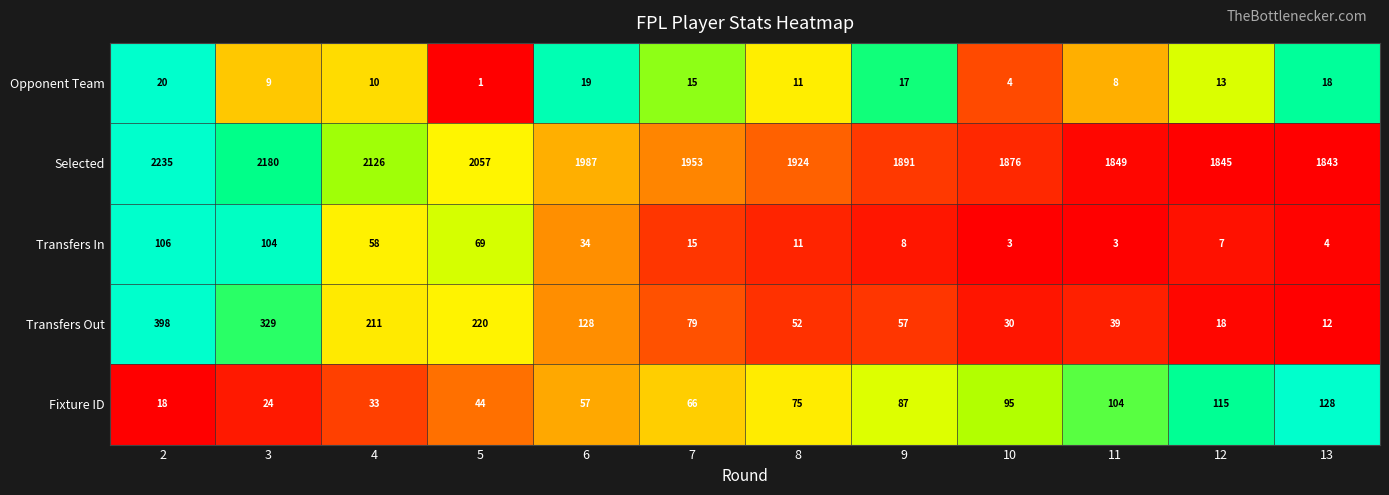

Which series changed the most between 4 and 13?

Selected